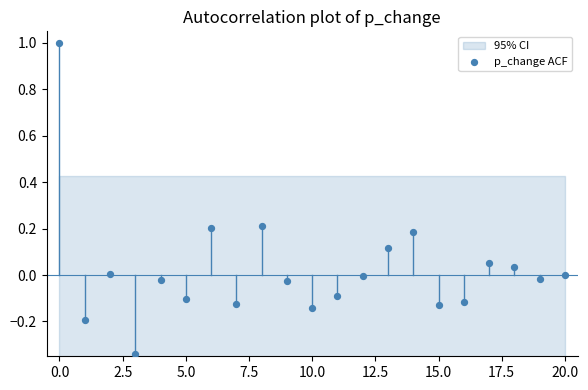

Count the number of points in this scatter plot.

21